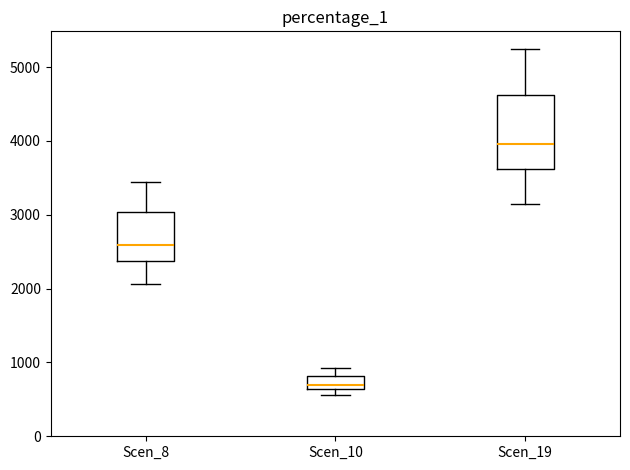

Where is the lower edge of the box for Scen_10 on the y-axis? The values are not printed on the chart, so give them approximately, as read against the axis.

600